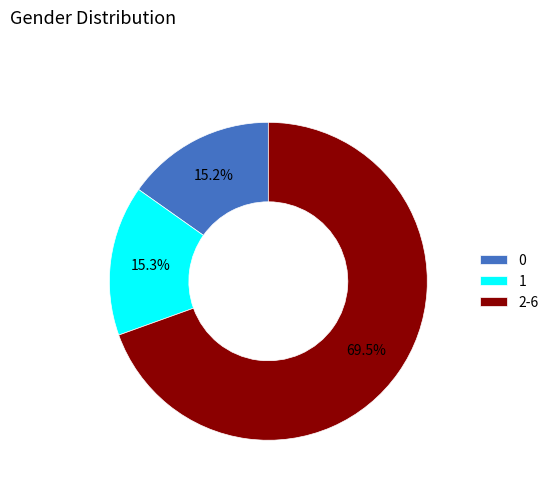

Between 1 and 2-6, which is larger?

2-6